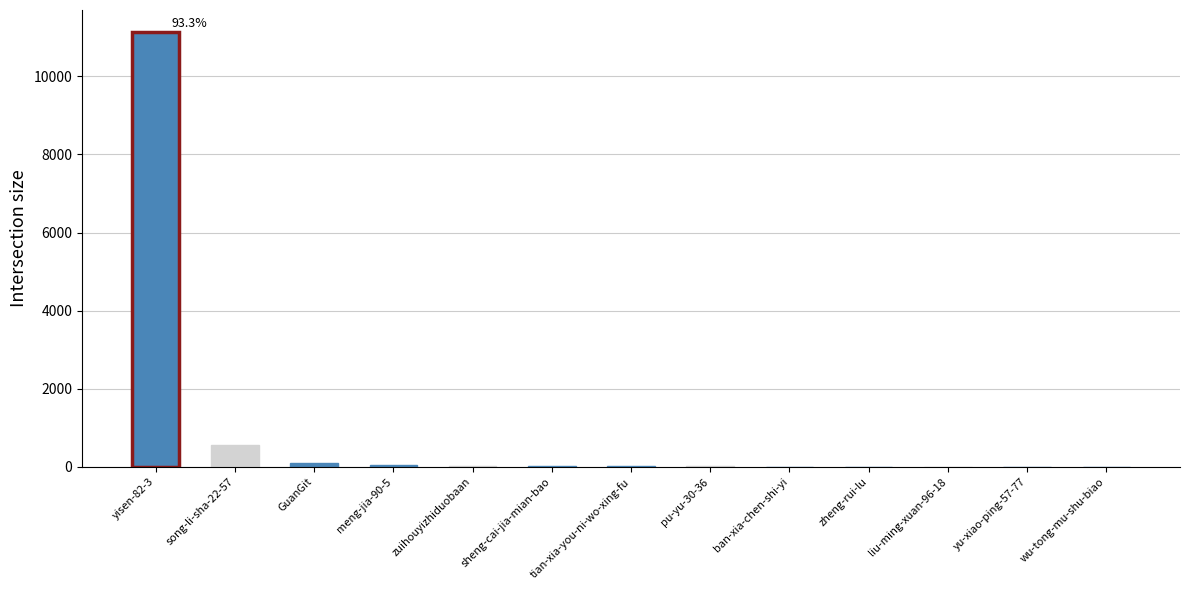

What is the greatest value displayed?

11138